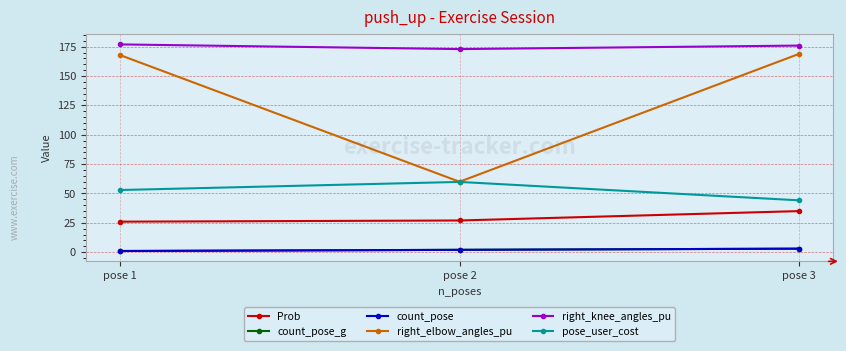

Does the chart have visible grid lines?

Yes